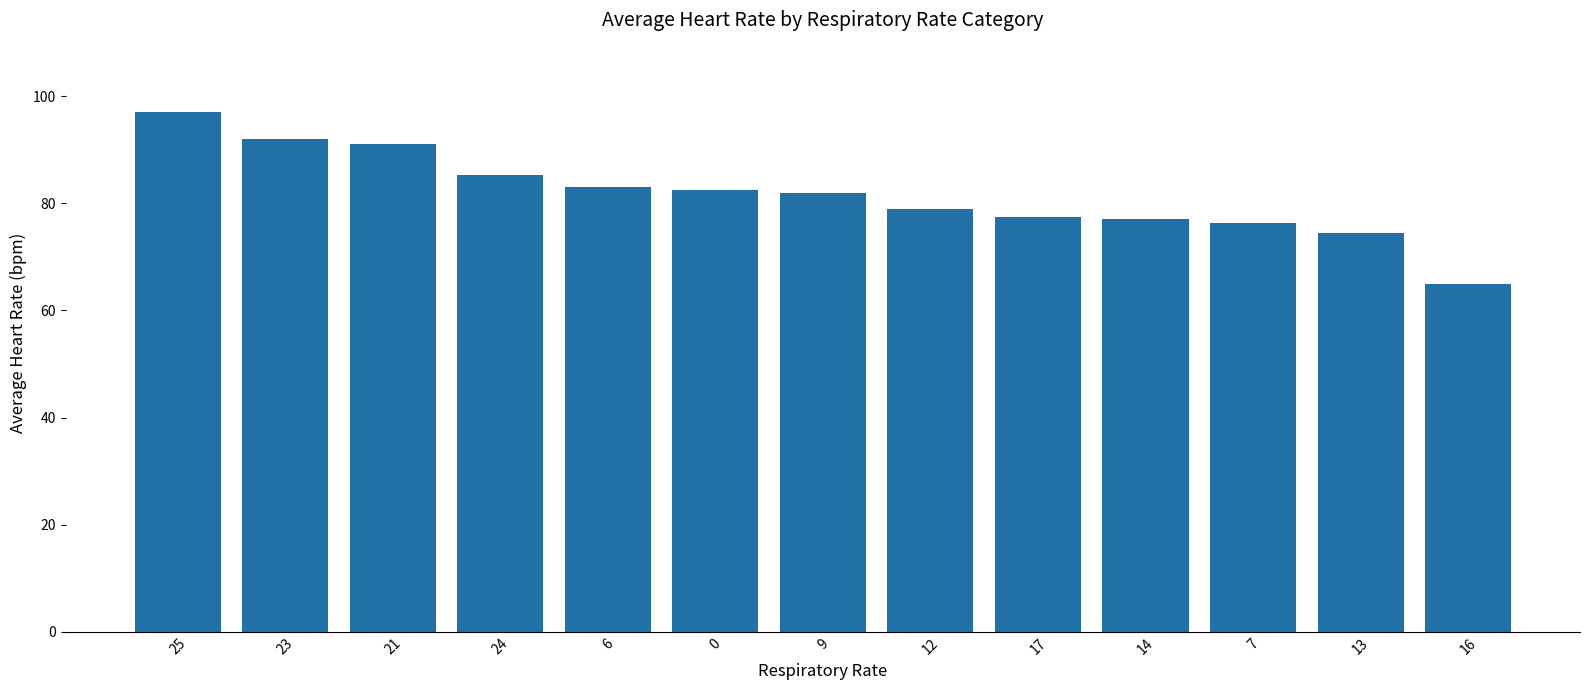

At which category does the chart reach its minimum across all series?

16